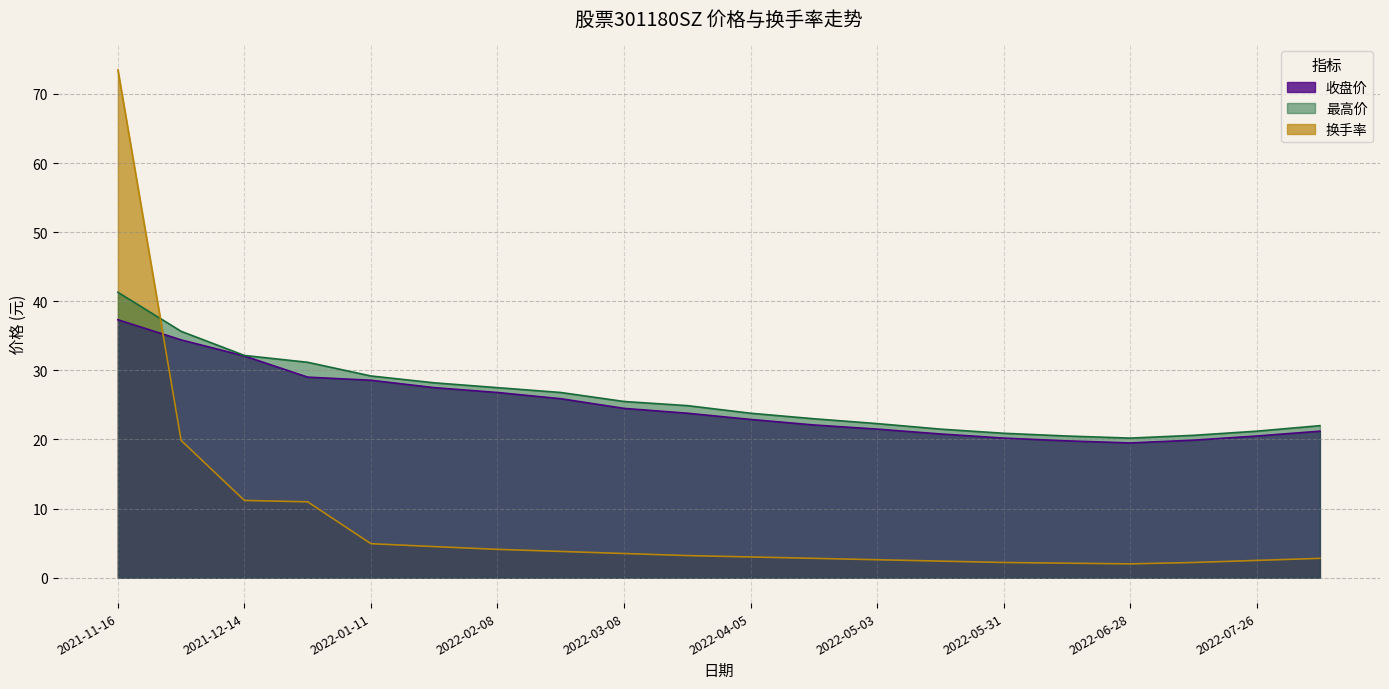

What is the difference between the maximum and minimum values in the 收盘价 series?

17.8